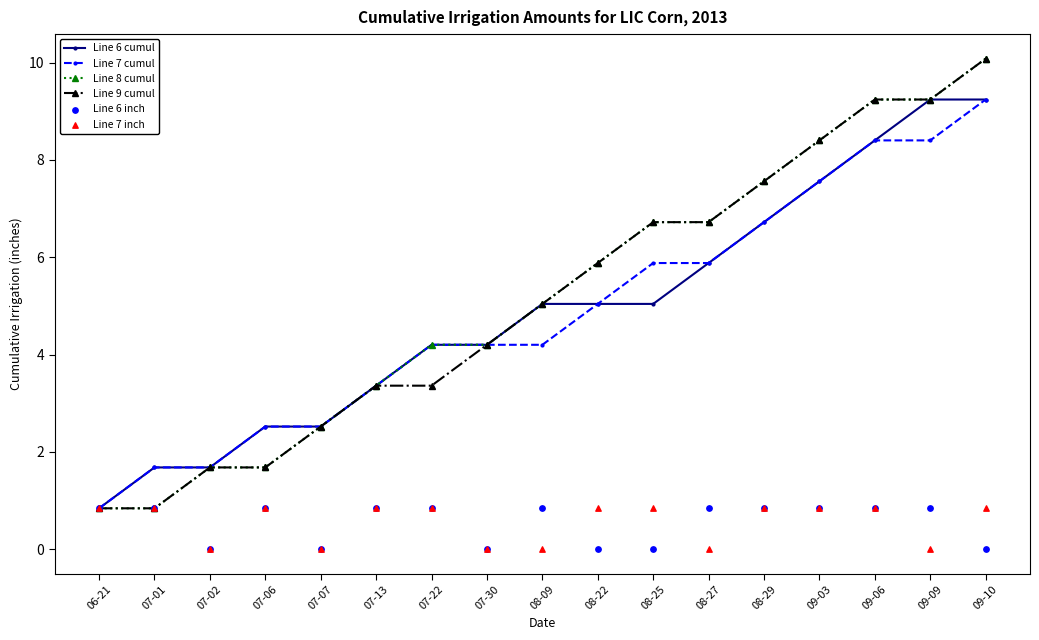

Is the value of Line 9 cumul at 09-06 greater than the value of Line 8 cumul at 07-01?

Yes